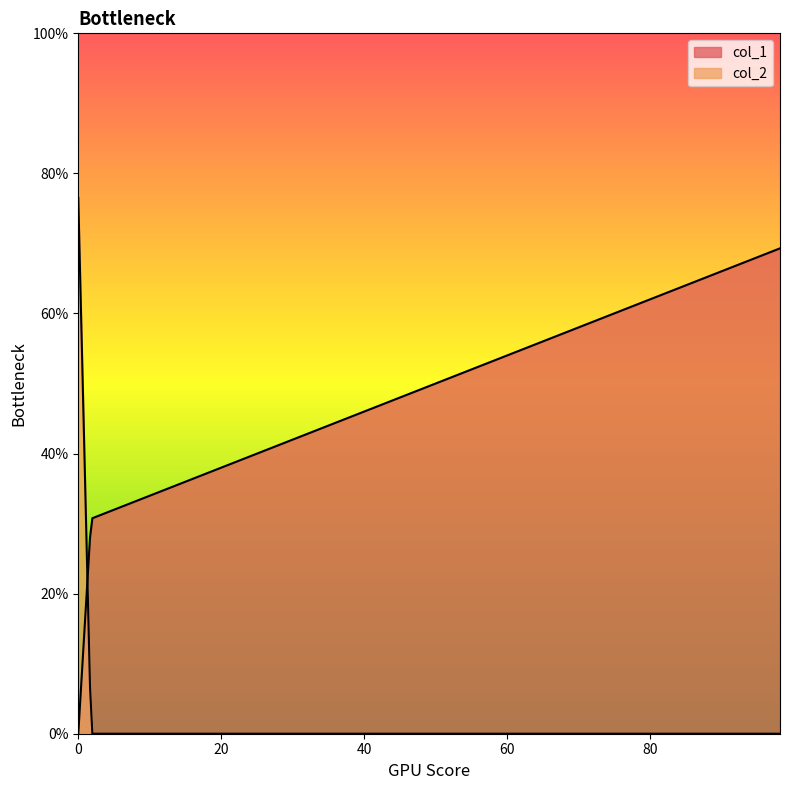

Reading left to right, list all the values displayed in this chart.

col_1: 98.2=69.3	1.8=30.7	0.0=0.0
col_2: 98.2=0.0	1.8=0.0	0.0=76.5